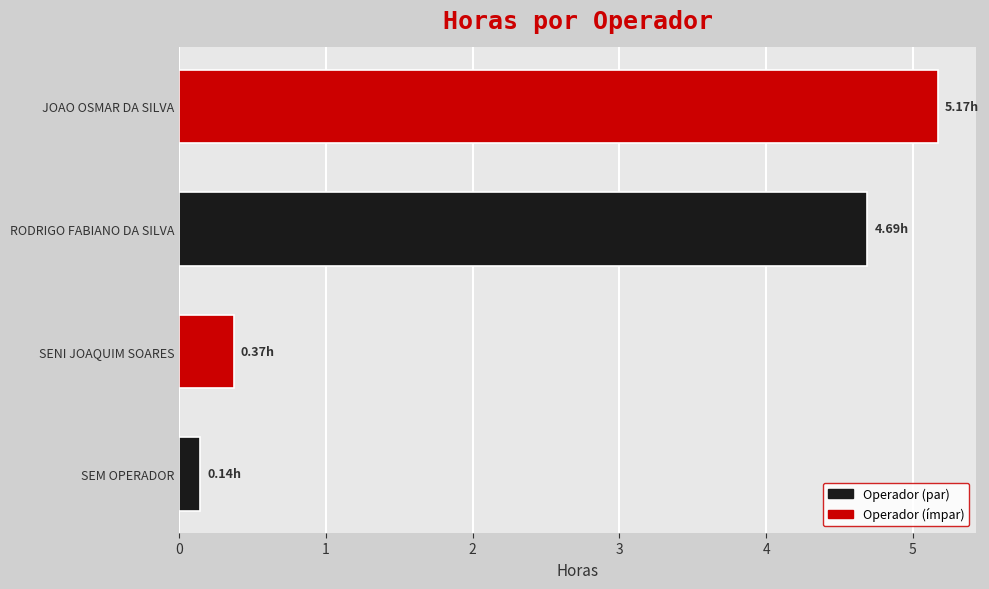

What is the change in value from SEM OPERADOR to JOAO OSMAR DA SILVA?

+5.0